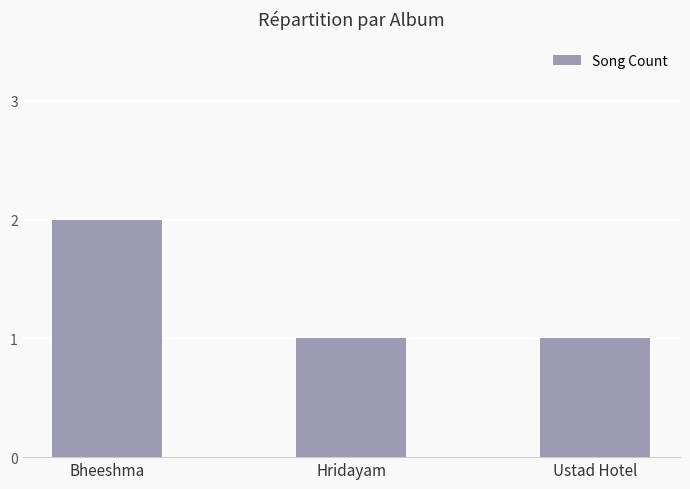

What is the label of the 1st bar from the left?

Bheeshma